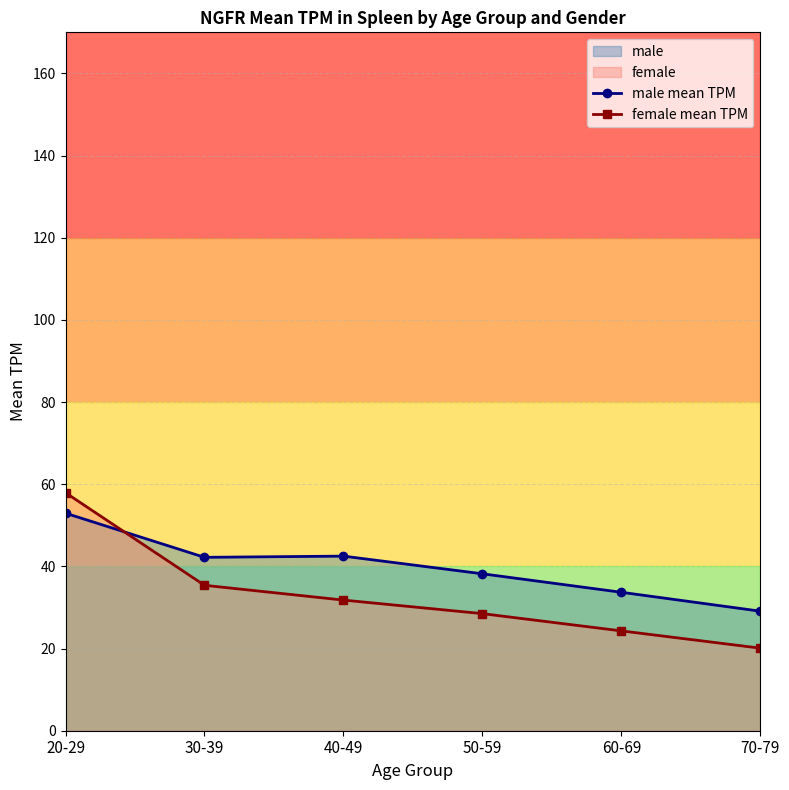

What is the sum of all male mean TPM values?

238.7